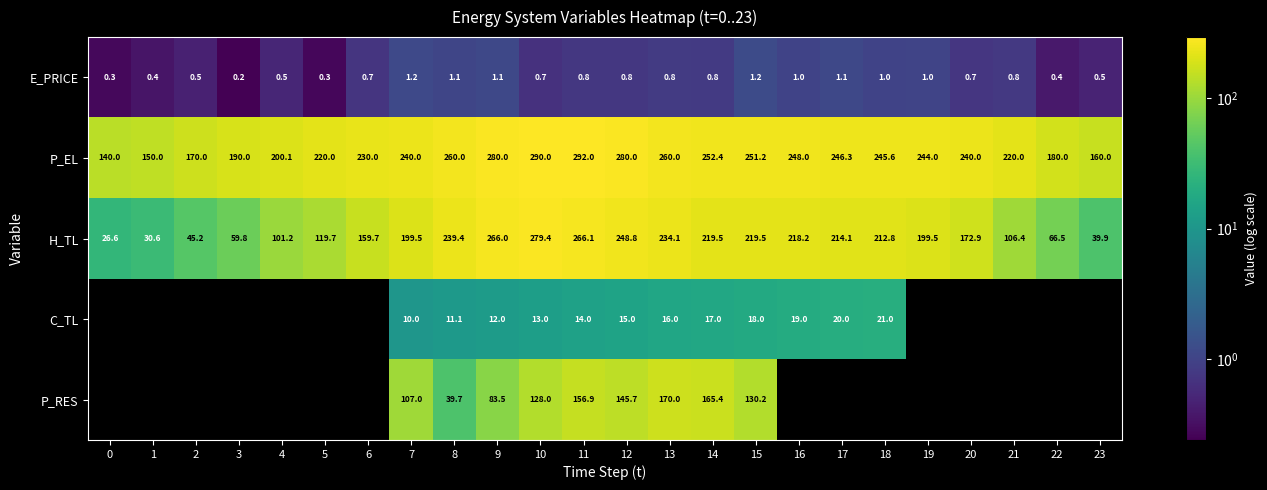

At which category is the sum across all series the highest?

11